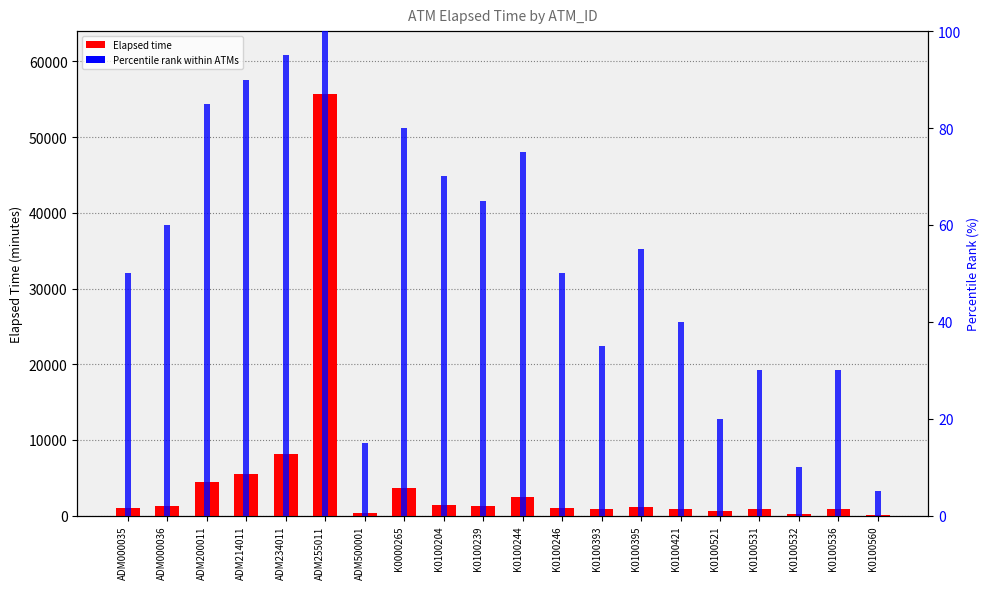

What is the difference between the Percentile rank within ATMs values at K0100532 and K0100421?

30.0